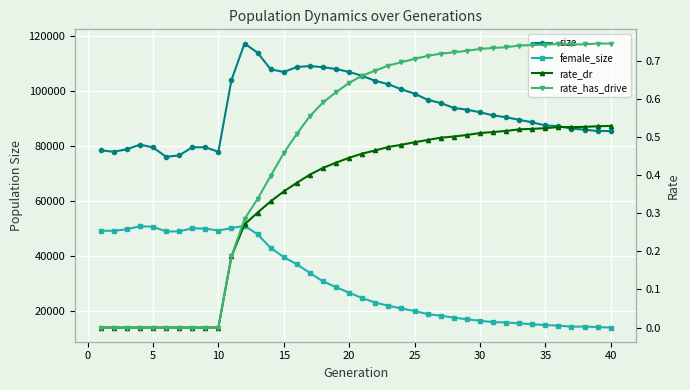

What is the average value of the size series?

93564.5